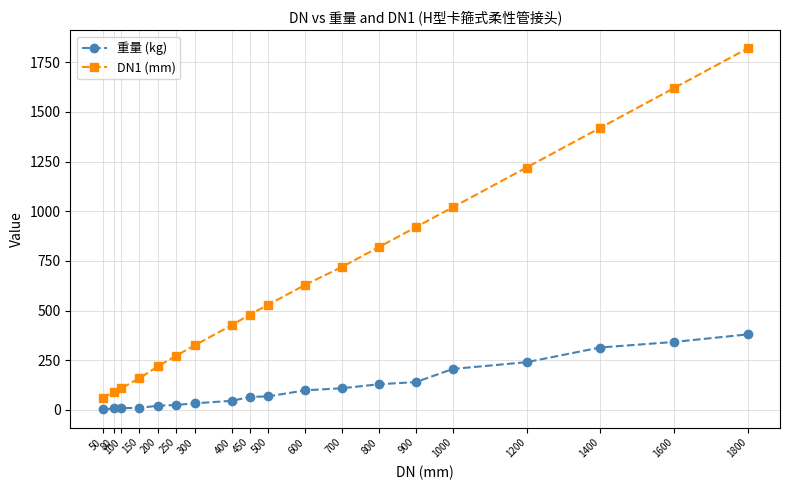

How many data points in DN1 (mm) are less than 530?

9